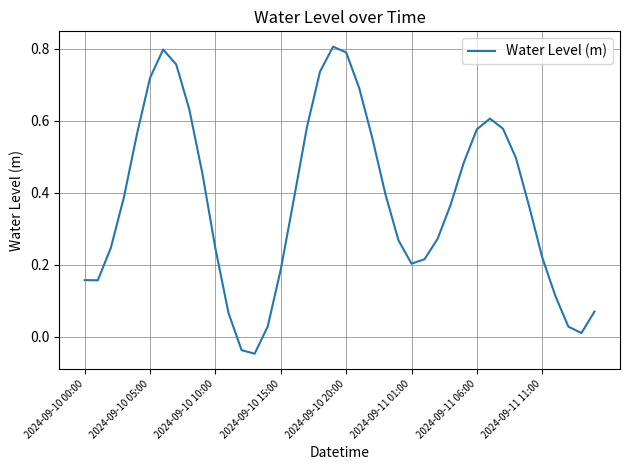

What is the difference between the maximum and minimum values?

0.9